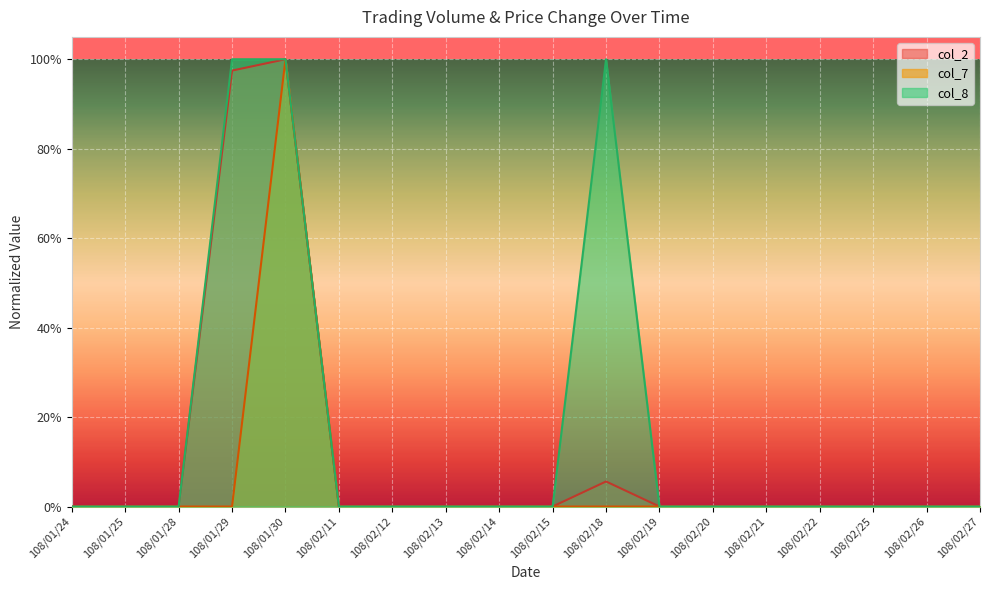

List the series in order of their peak value, highest first.

col_2, col_7, col_8